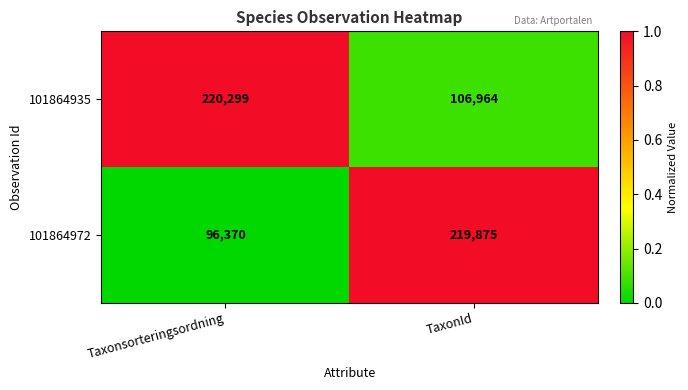

What is the total value across all series at Taxonsorteringsordning?

316669